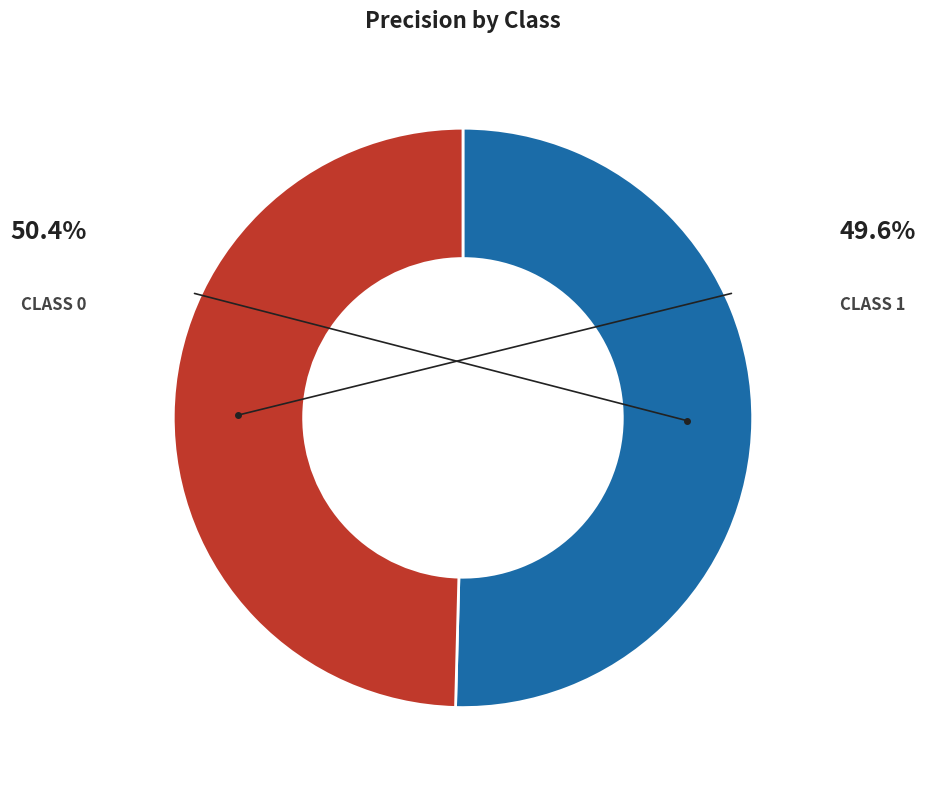

Count the number of slices in the pie.

2